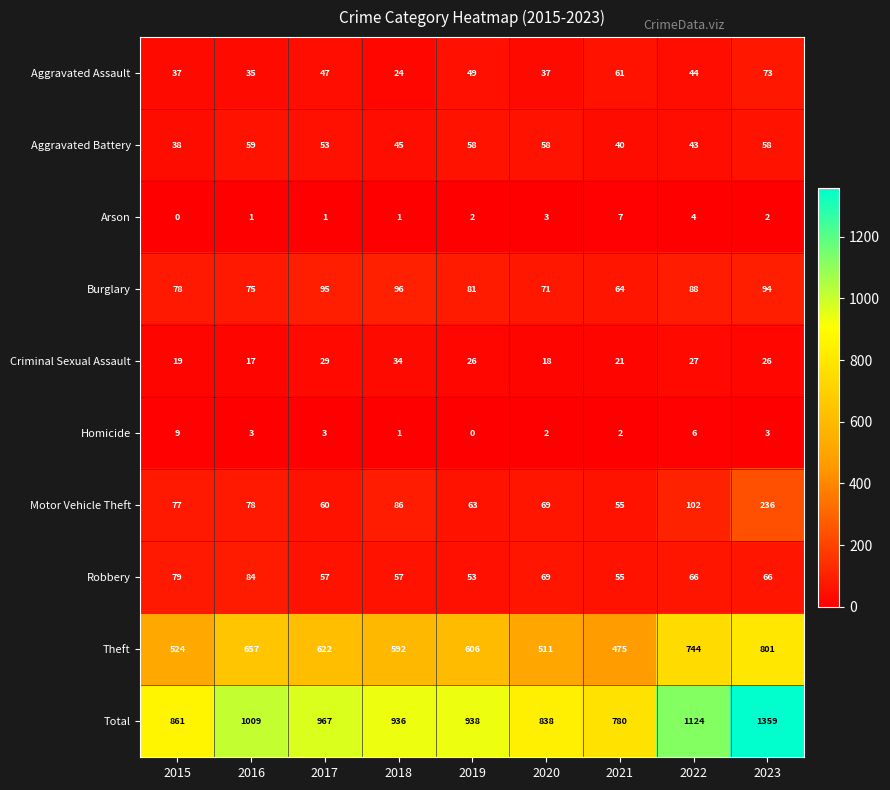

What is the lowest value of the Theft series?

475